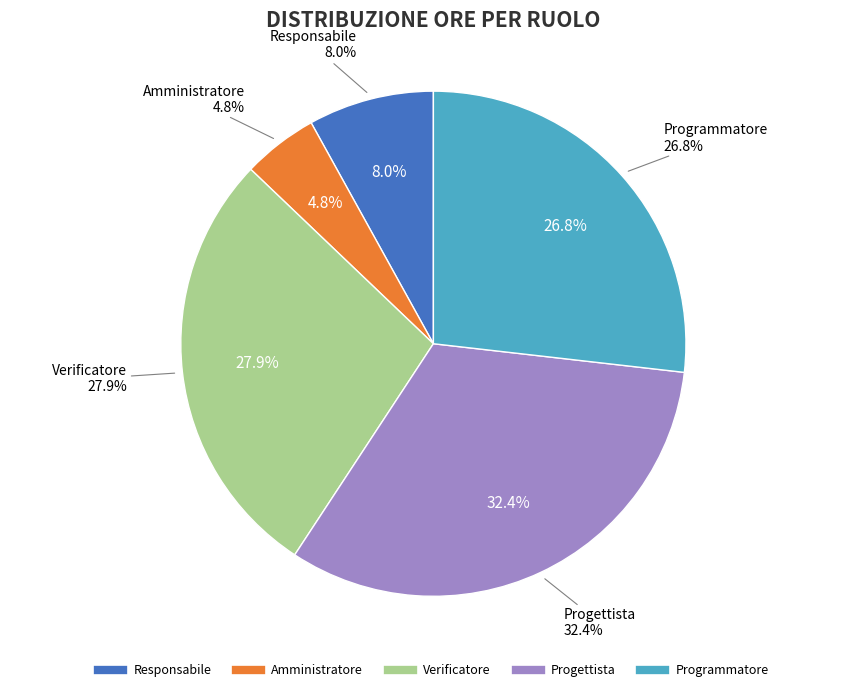

To the nearest percent, what is the average slice percentage?

20%